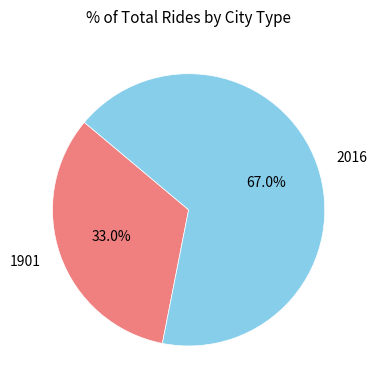

Which category accounts for the majority?

2016